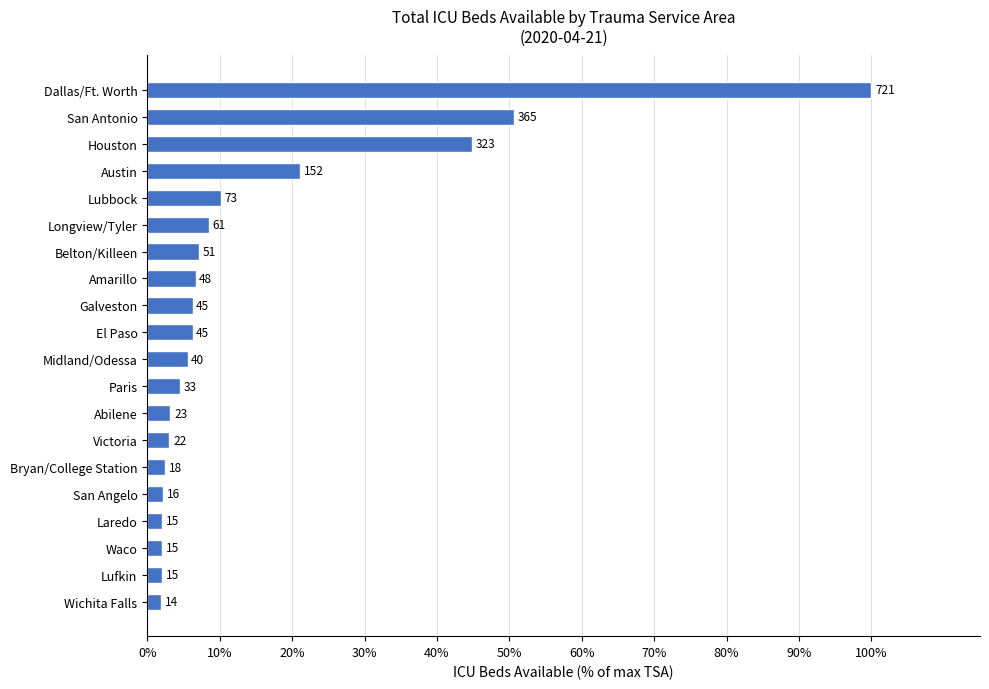

Are the bars horizontal?

Yes